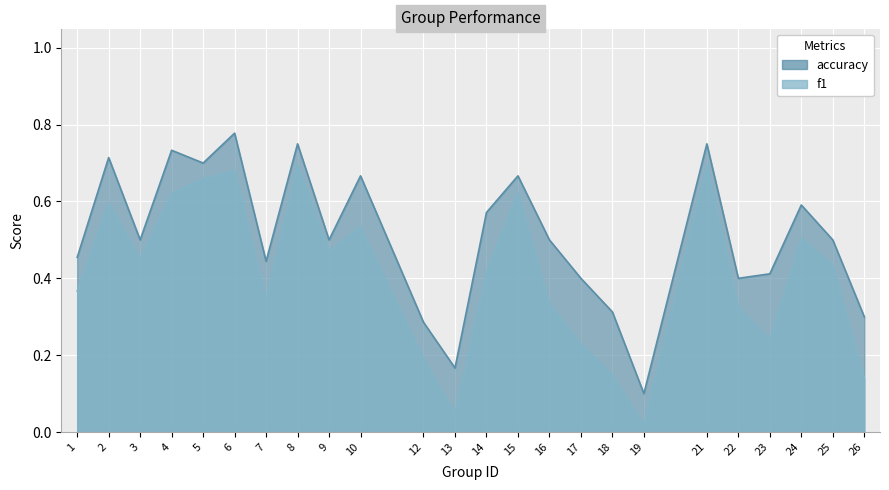

What is the spread (max minus min) of values at 14?

0.2